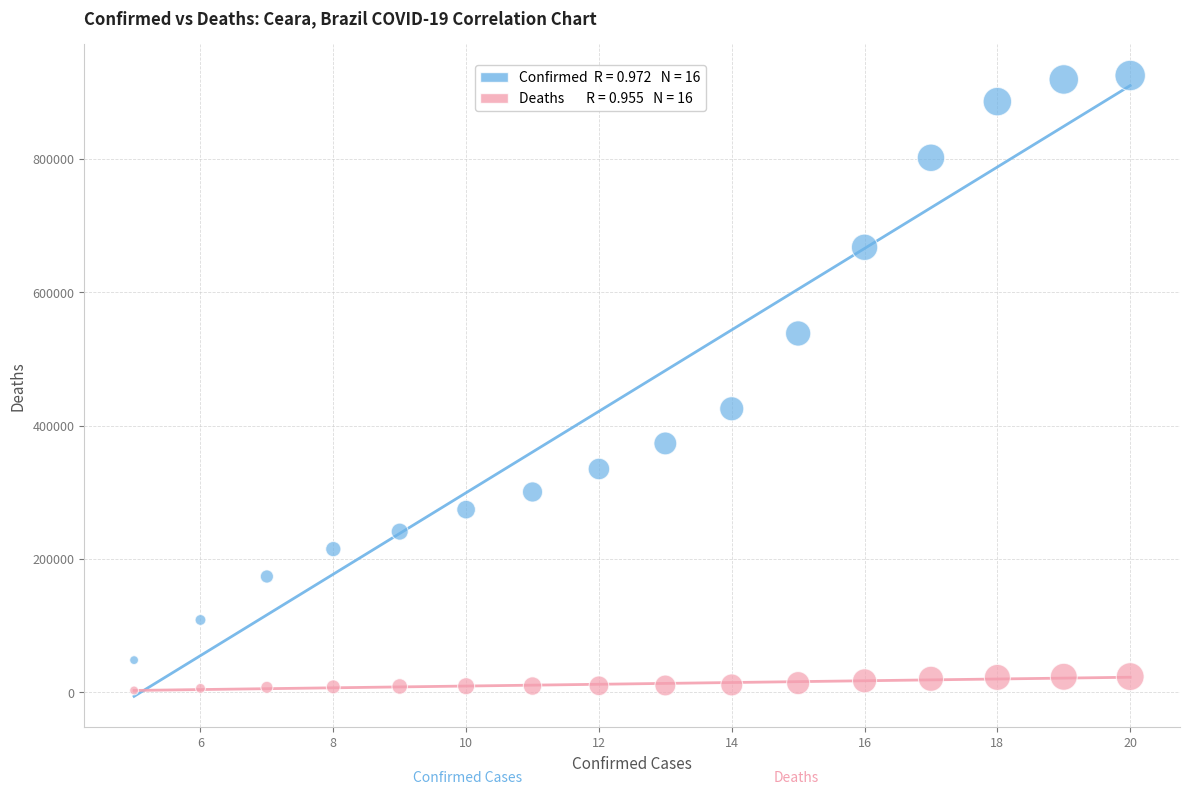

Across all data points, what is the range of Y values (max minus min)?

922086